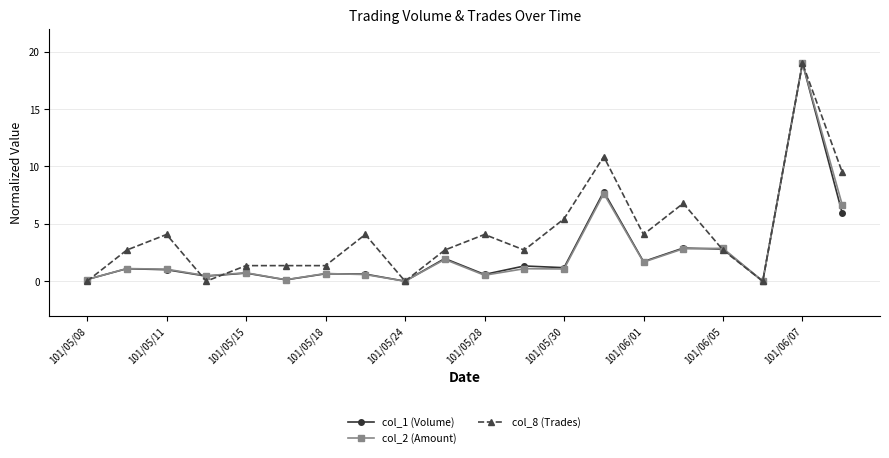

Which series has the largest total across all categories?

col_8 (Trades)